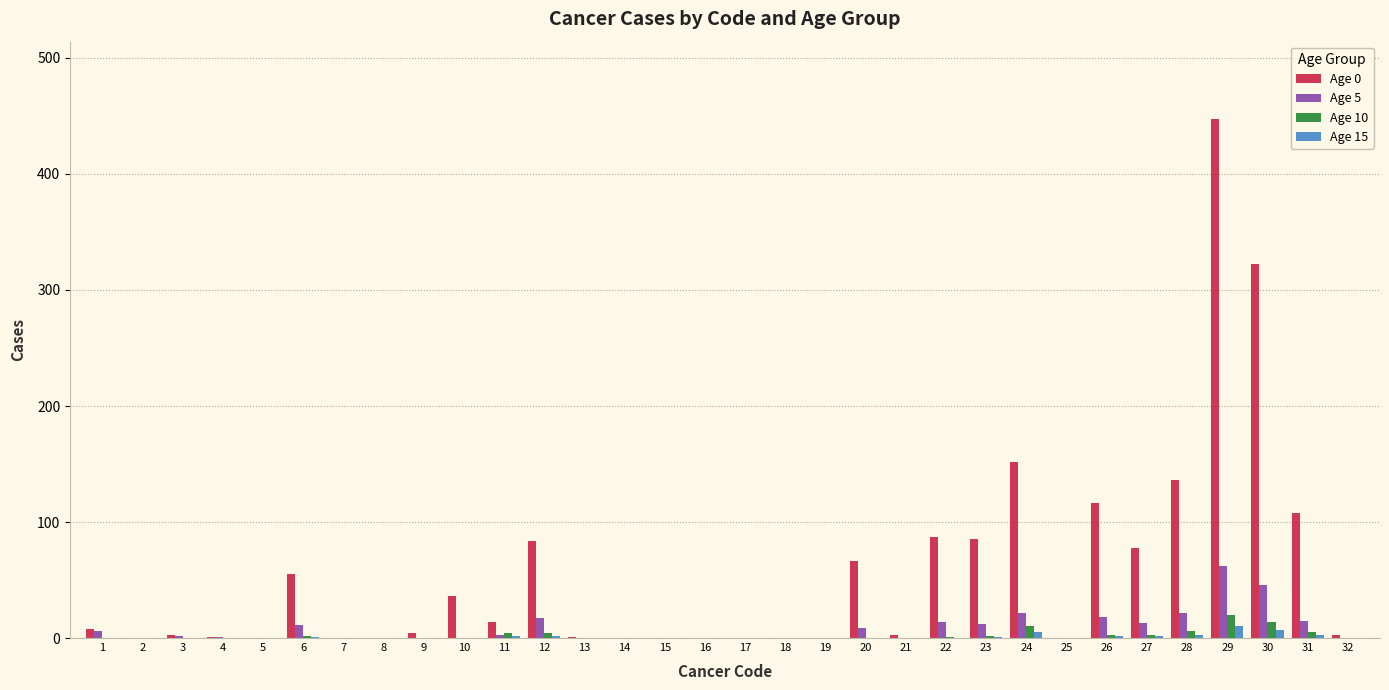

Are the bars grouped side by side (vs. stacked)?

Yes